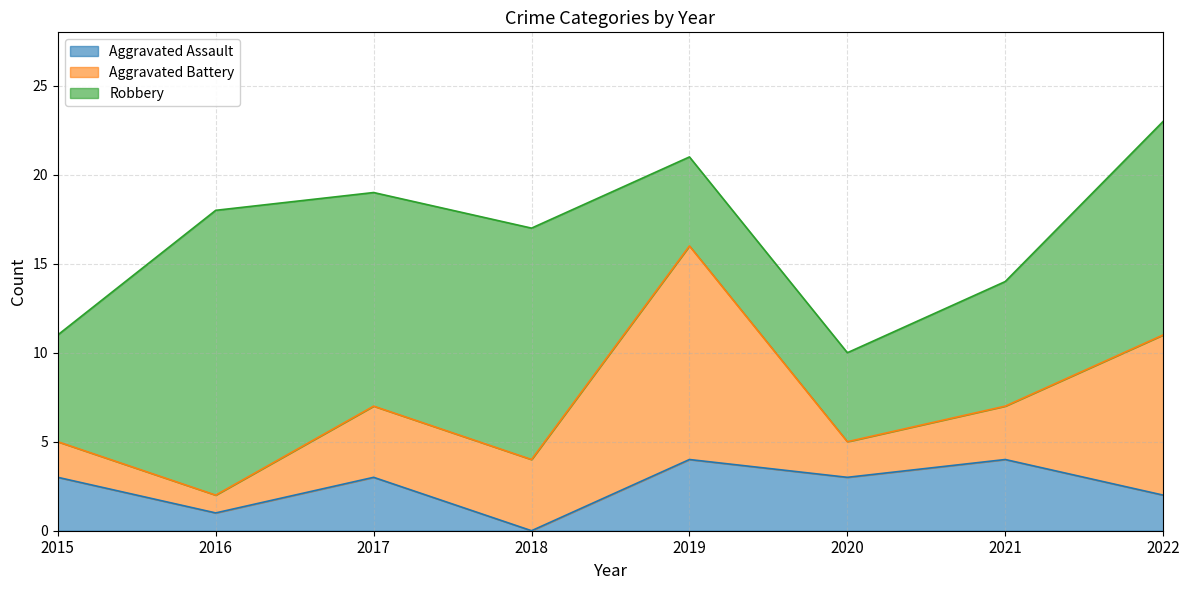

How many times do Aggravated Battery and Robbery cross each other?

2